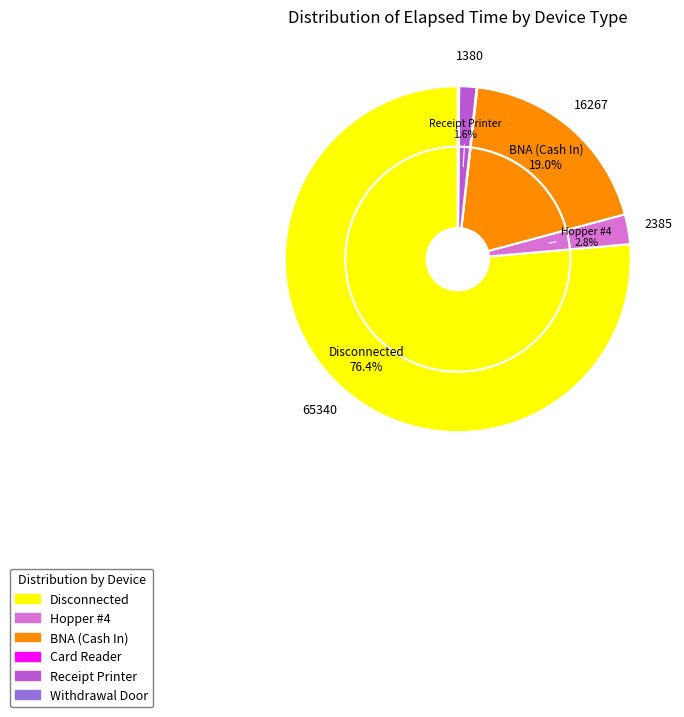

To the nearest percent, what is the combined percentage of Receipt Printer and Hopper #4?

4%